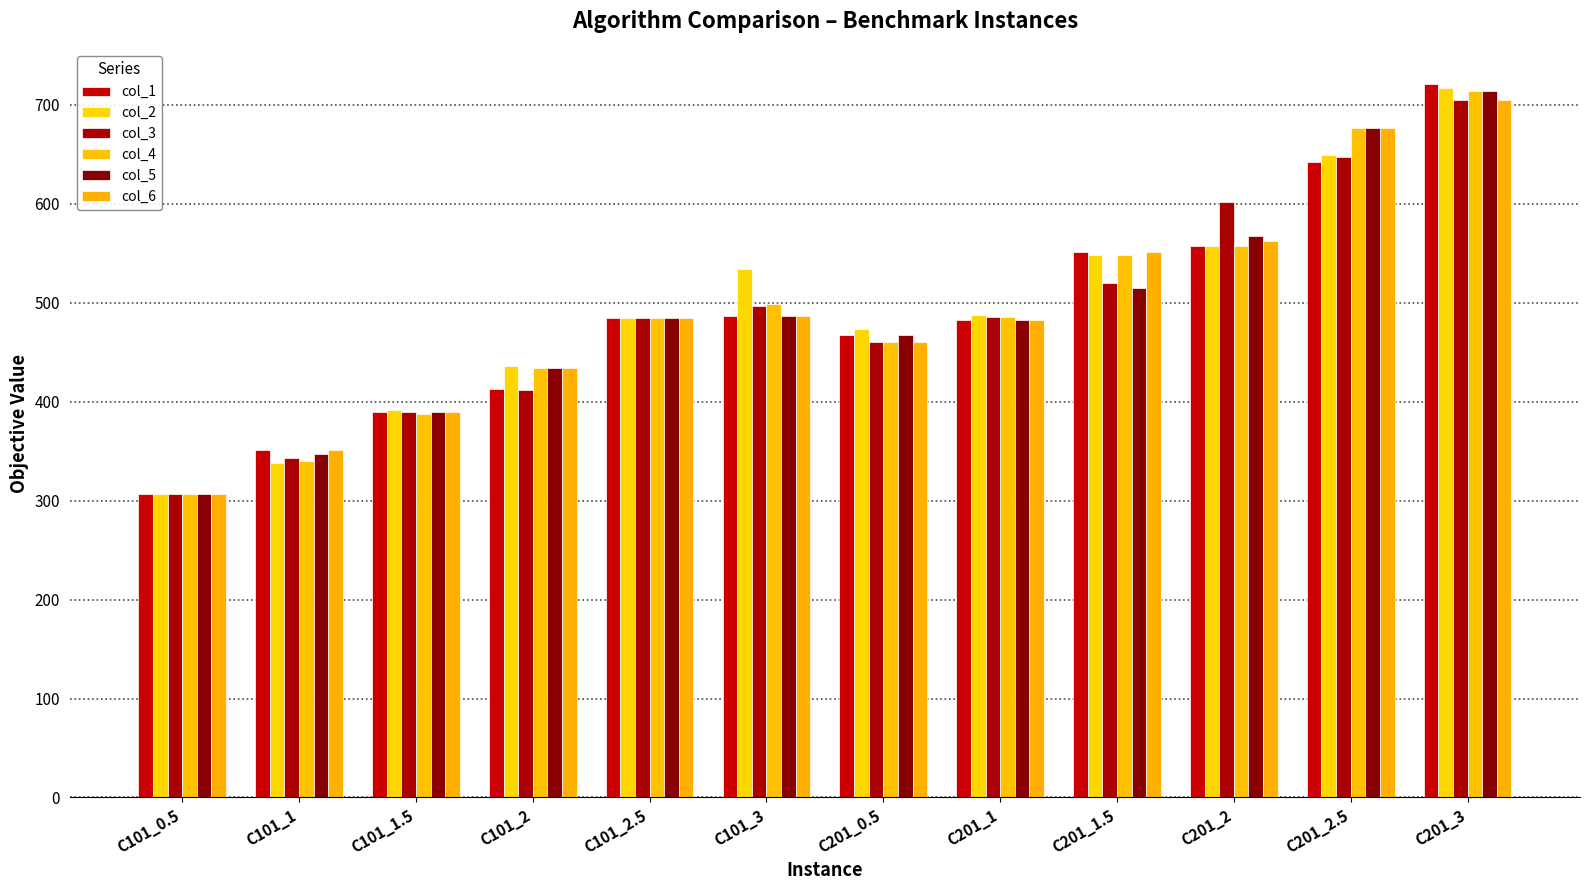

How many bars are there in total?

72